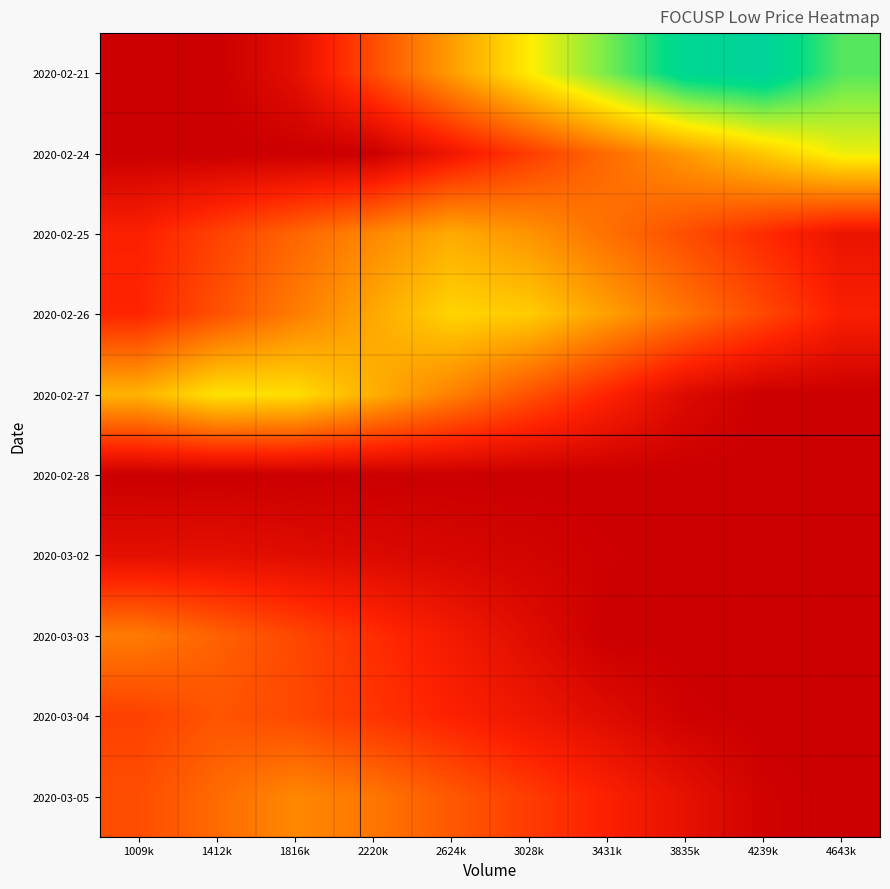

What is the difference between the highest and lowest values at 3431k?

0.7